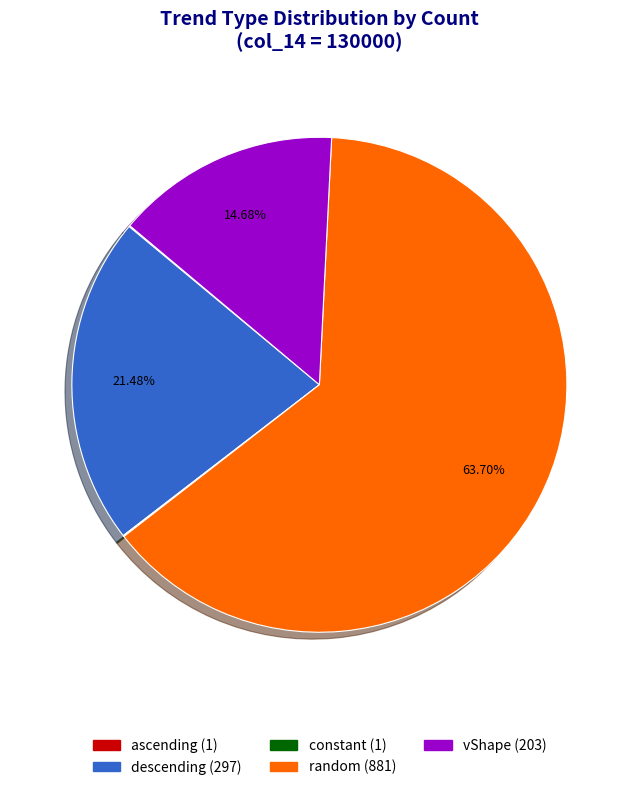

Does random represent more than half of the total?

Yes